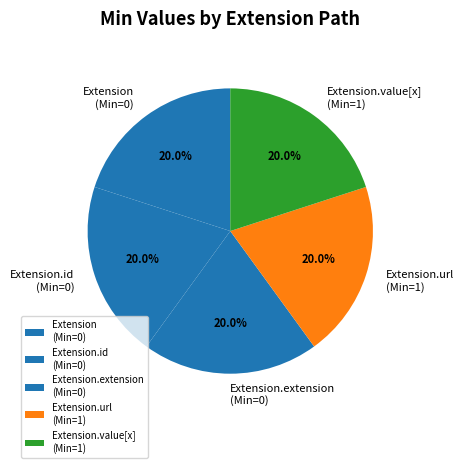

What percentage is NOT represented by Extension (Min=0)?

80.0%